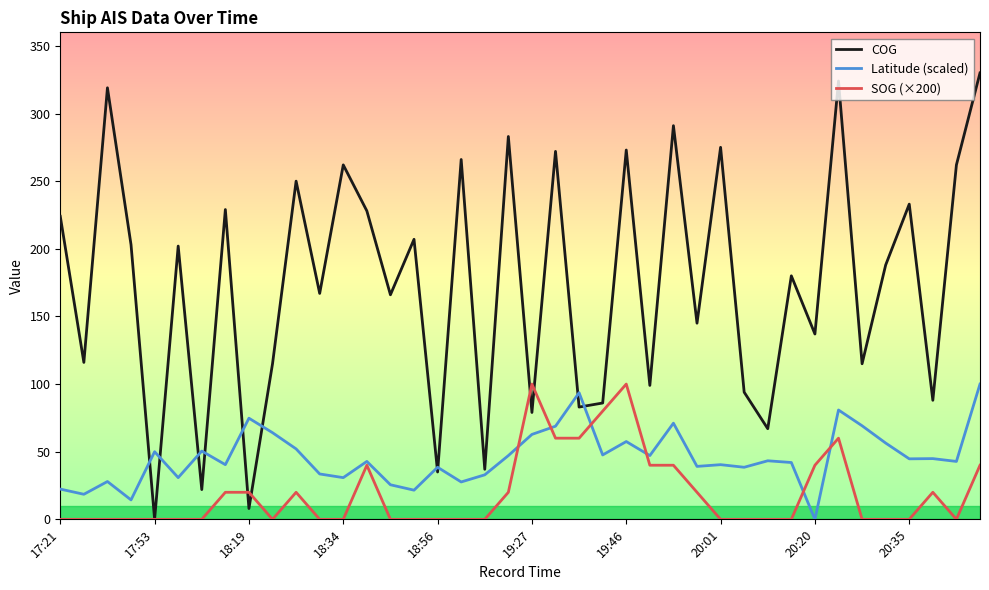

List the series in order of their overall mean, lowest first.

SOG (×200), Latitude (scaled), COG